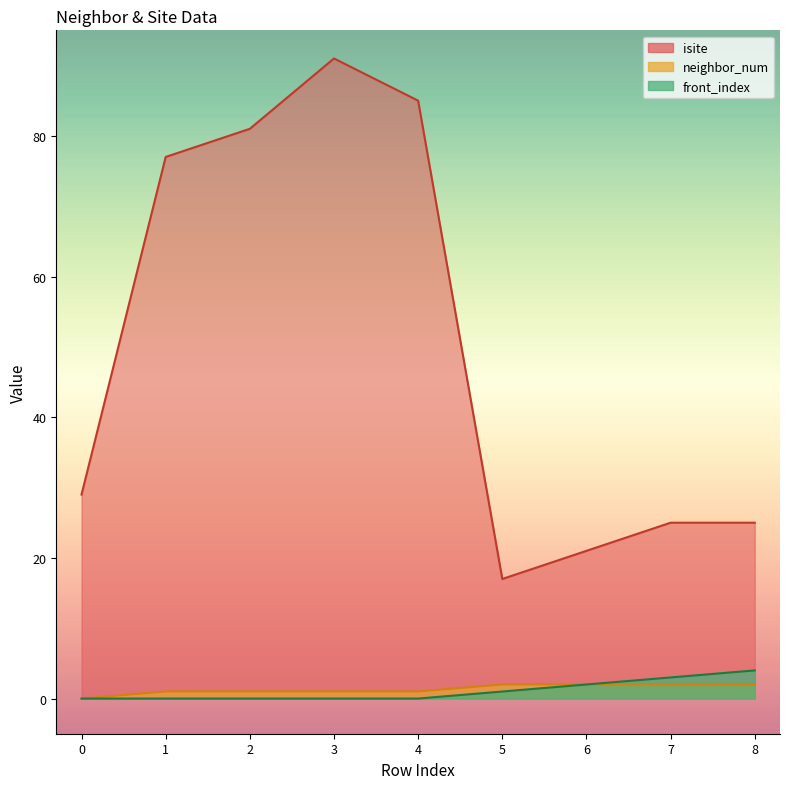

How many positive values does the front_index series have?

4